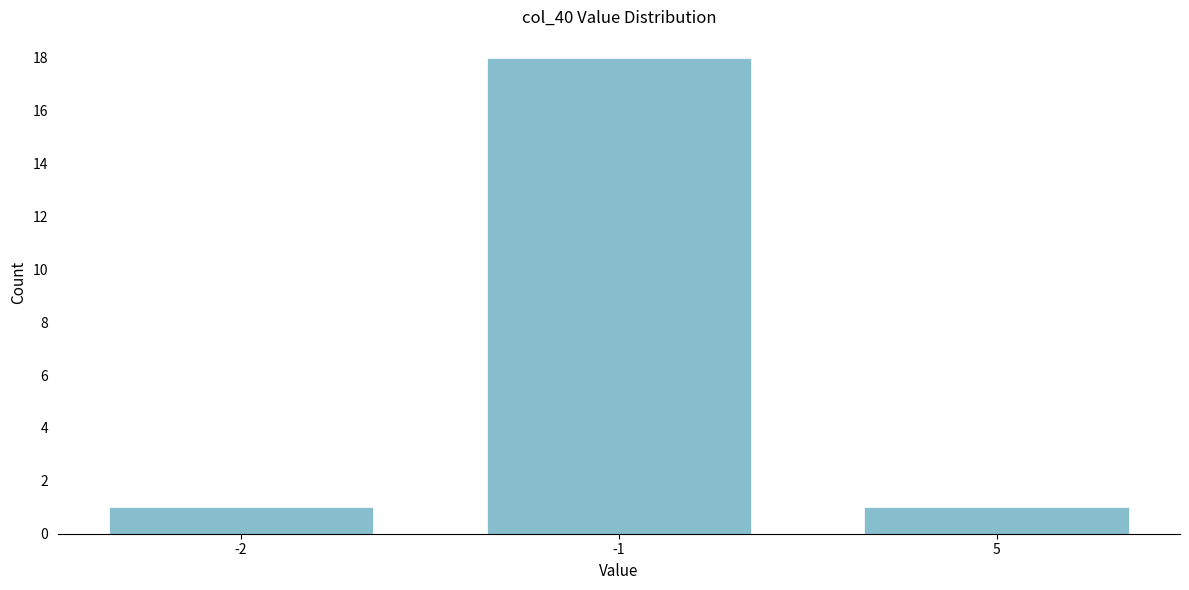

Reading left to right, extract all data points from this chart.

1	18	1